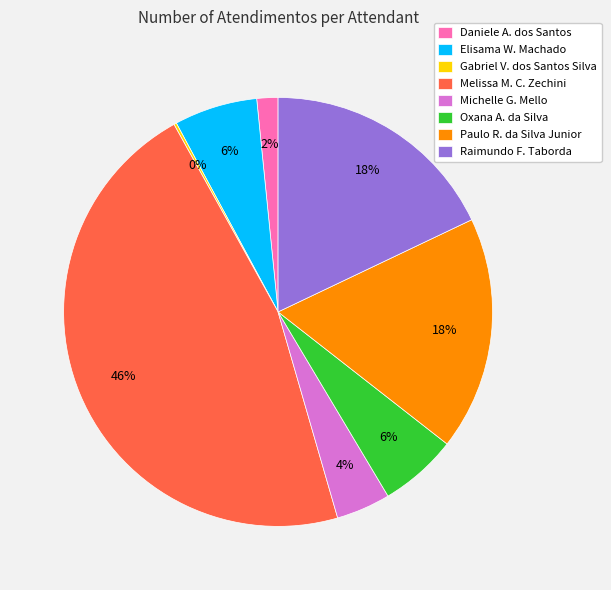

Combined, do Paulo R. da Silva Junior and Michelle G. Mello account for over 50%?

No